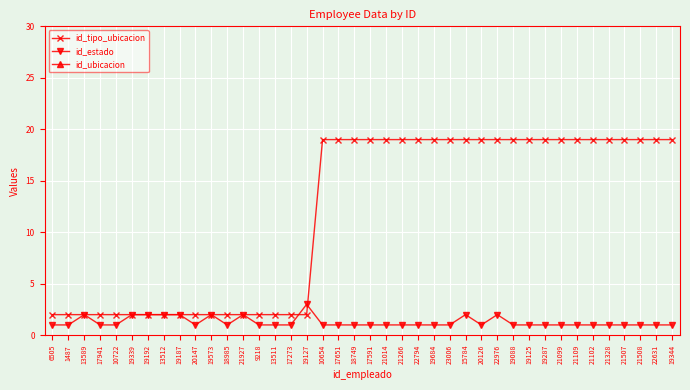

What is the average value of the id_ubicacion series?

168